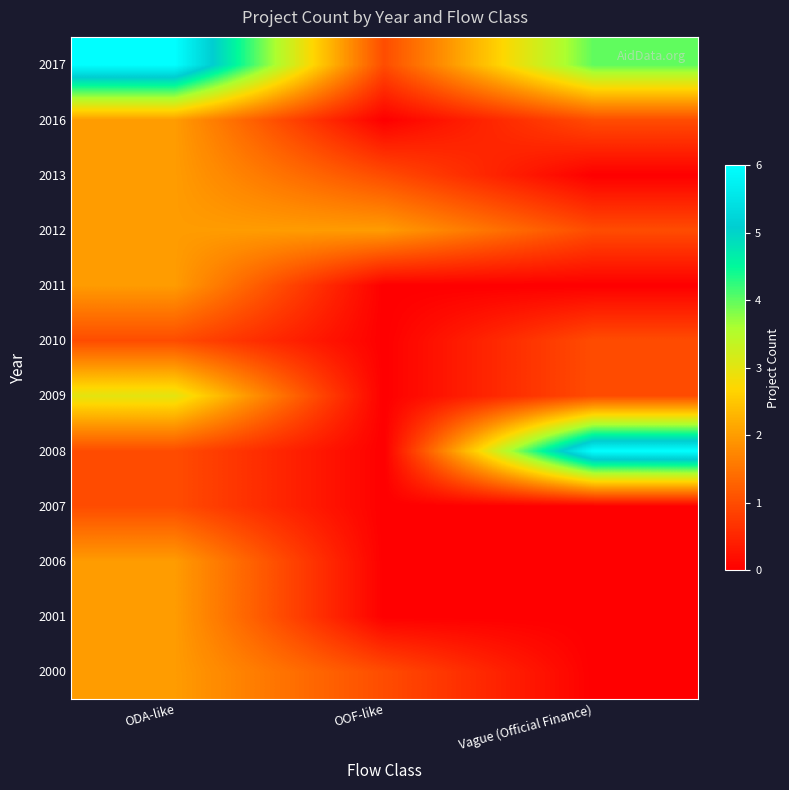

Which label corresponds to the smallest value in the chart?

Vague (Official Finance)